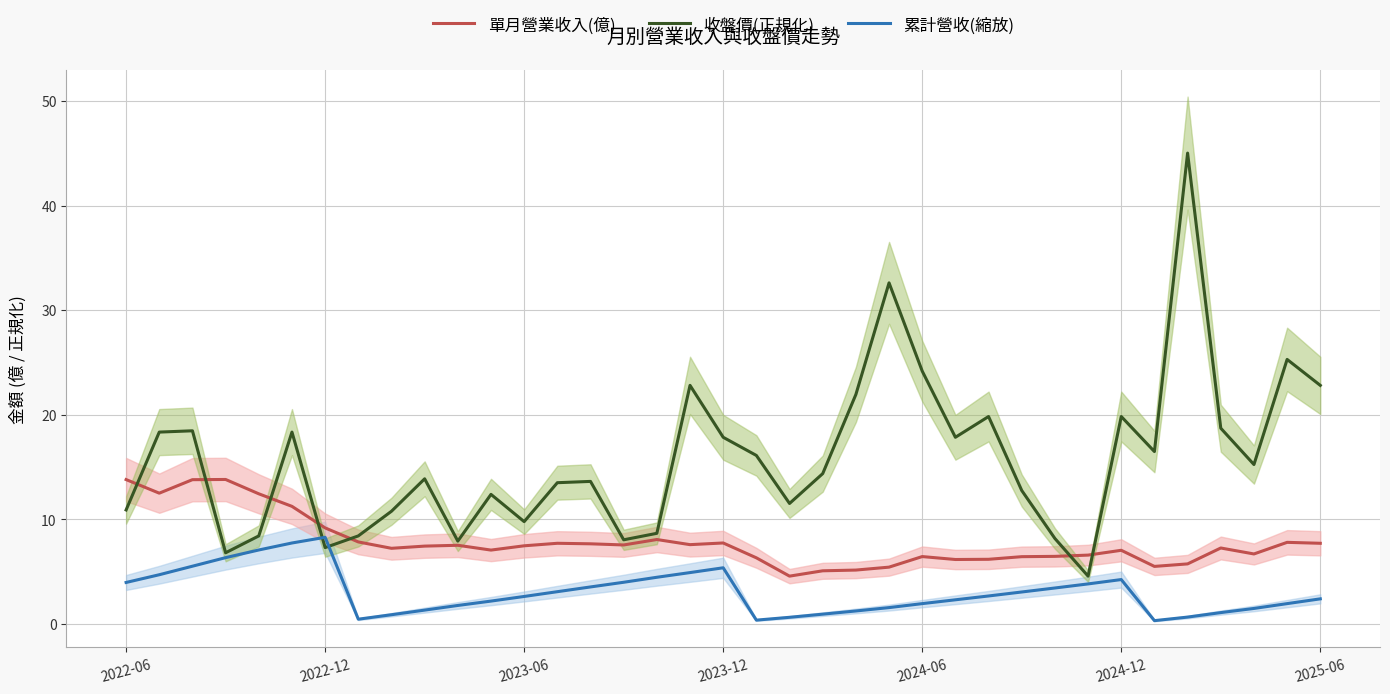

At which category is the sum across all series the highest?

32